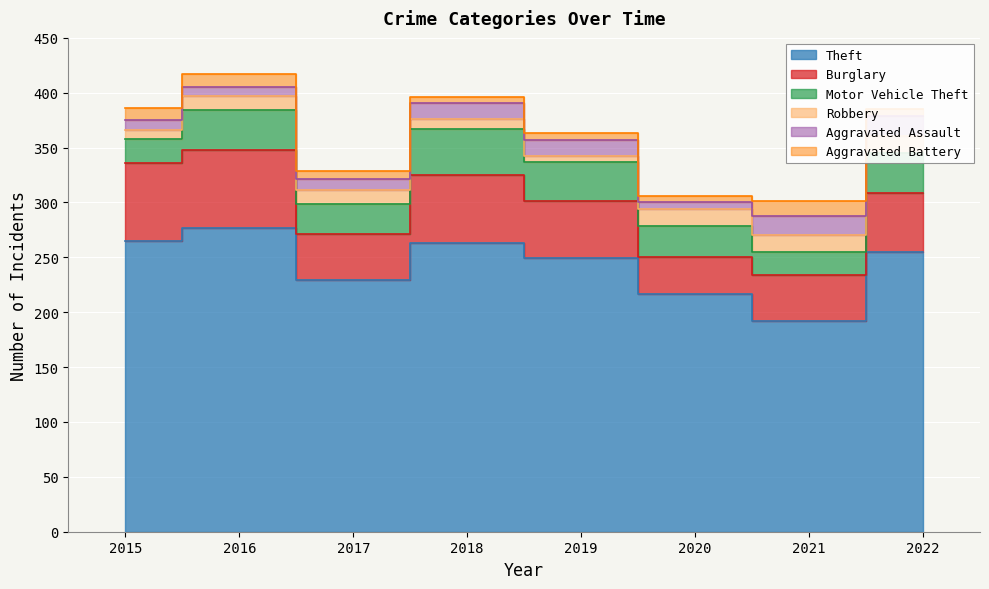

At 2015, list the series in order from smallest to largest.

Robbery, Aggravated Assault, Aggravated Battery, Motor Vehicle Theft, Burglary, Theft